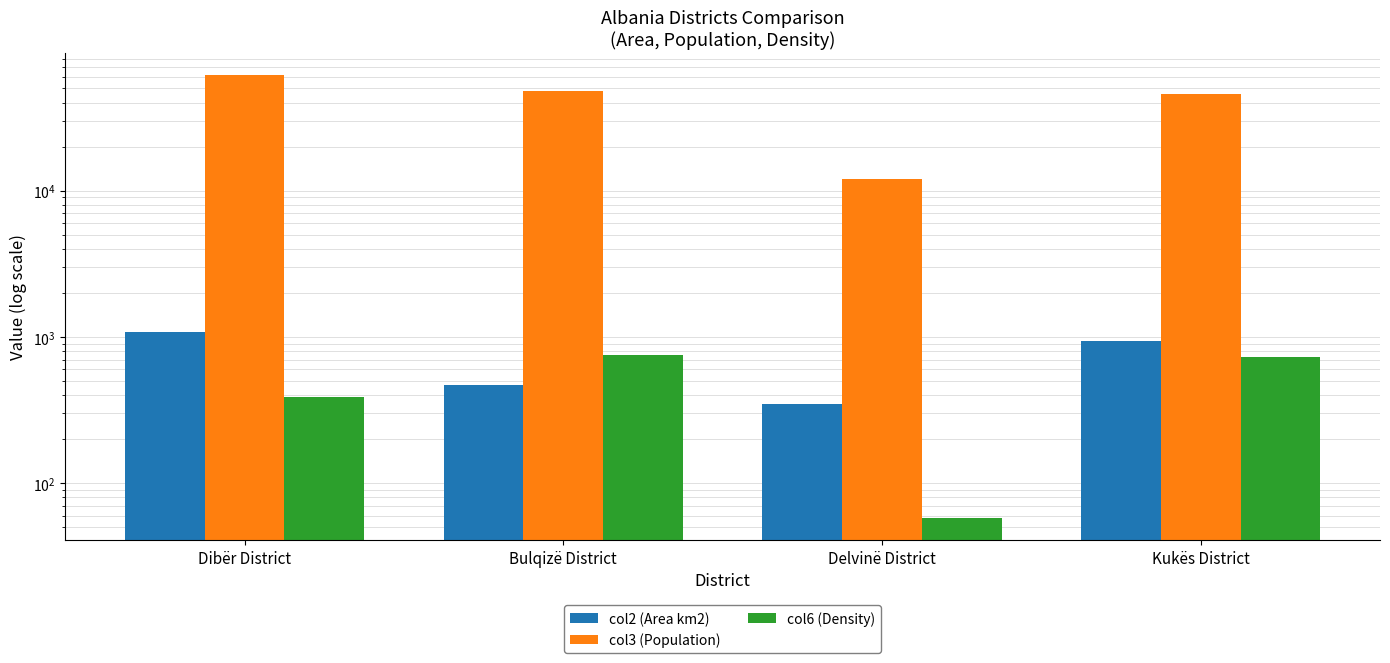

Does the chart contain any negative values?

No